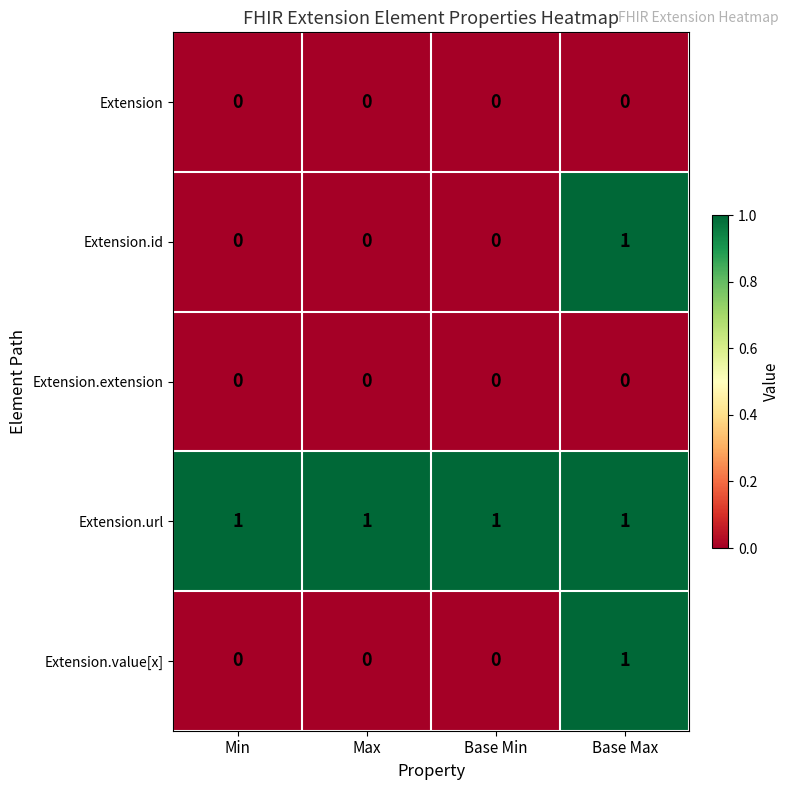

What is the sum of all Extension.url values?

4